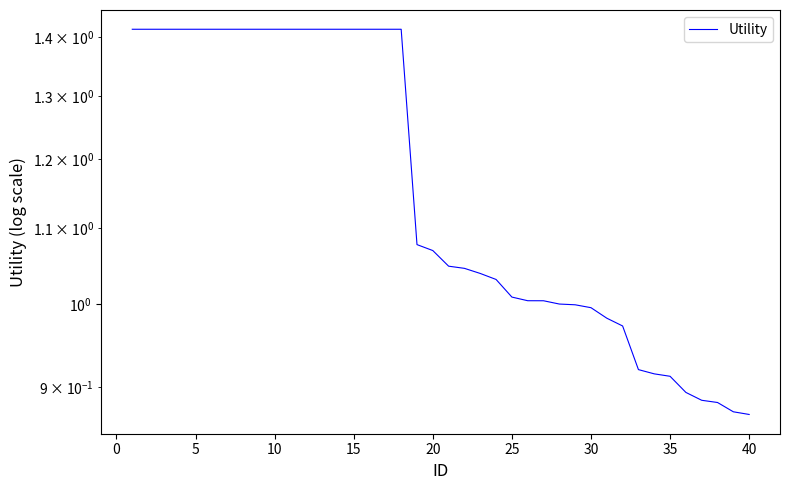

What is the ratio of the value at 5 to the value at 15?

1.0